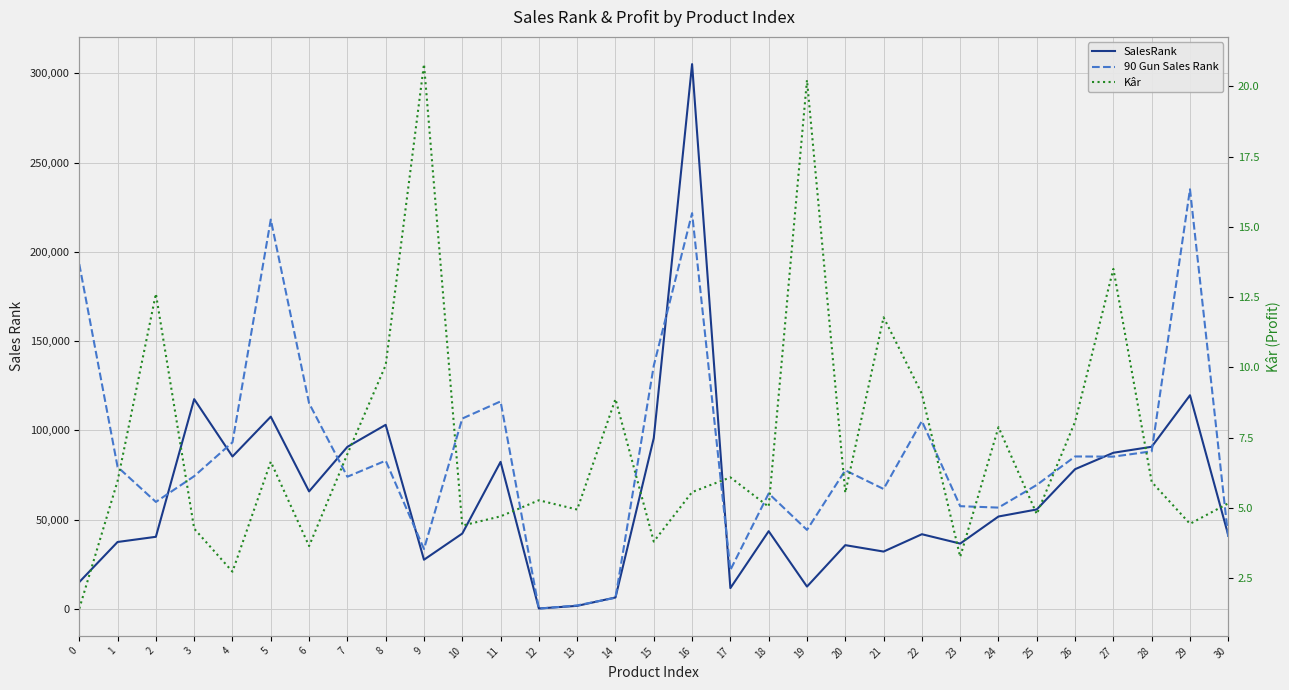

In SalesRank, how many points are lower than both neighbors (excluding endpoints)?

8